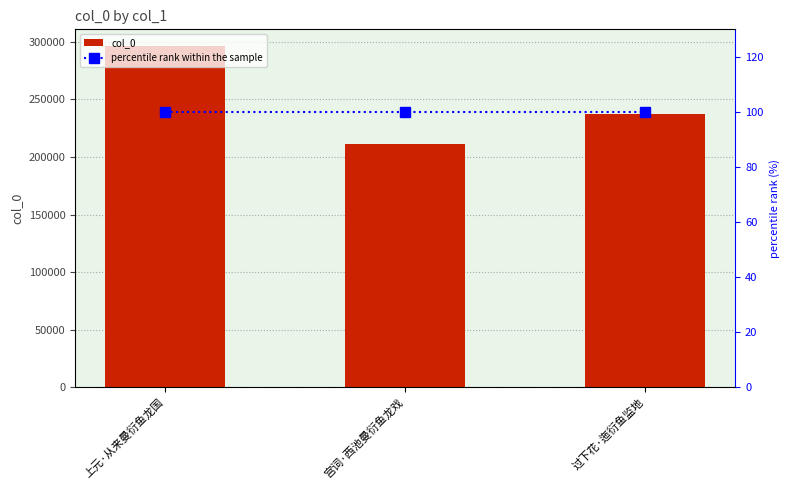

What is the label of the 3rd bar from the left?

过下花·迤衍鱼监地